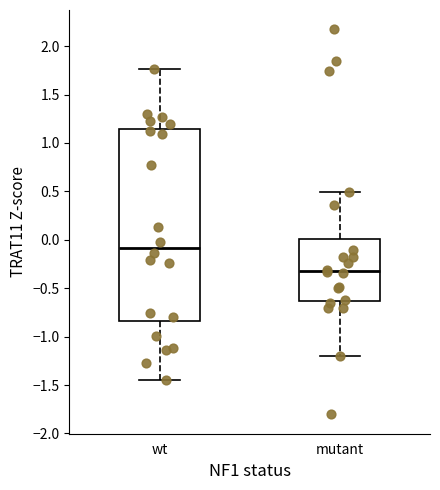

Where is the upper edge of the box for mutant on the y-axis? The values are not printed on the chart, so give them approximately, as read against the axis.

0.00